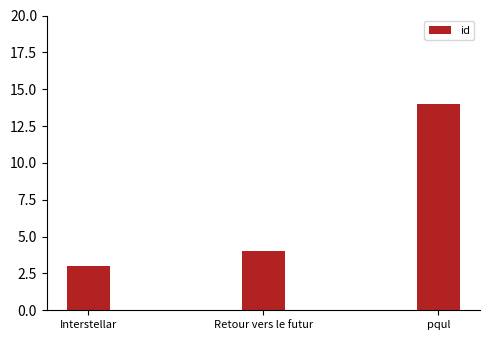

What value does the data have at Interstellar, to the nearest 5?

5